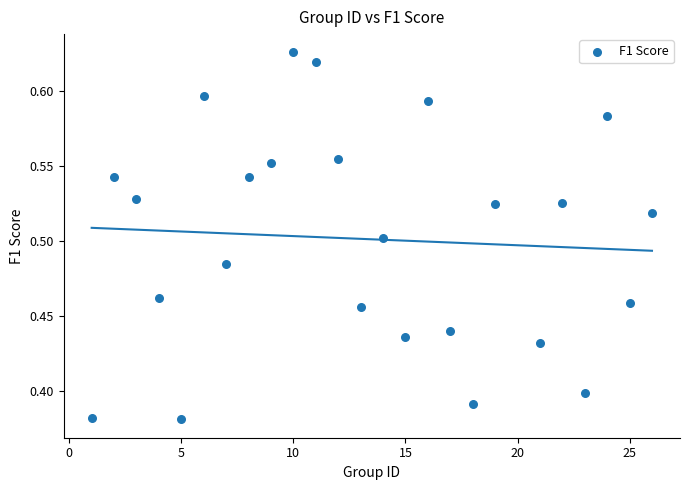

How many points are shown in the scatter plot?

25